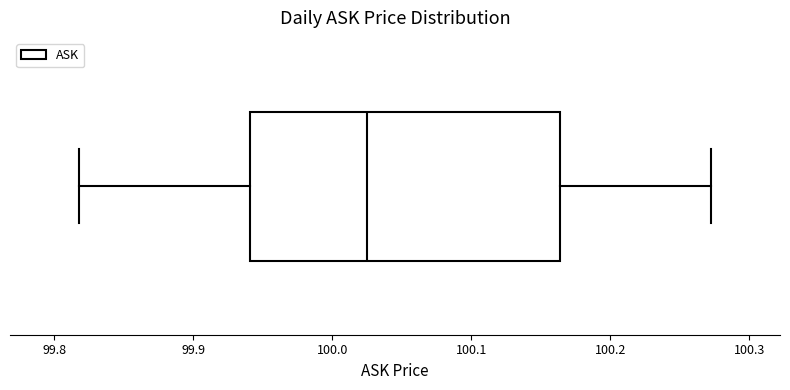

Transcribe this box plot: give where the median line is, the range the box spans, and where the two whiskers end, as read against the x-axis. The values are not printed on the chart, so give them approximately, as read against the axis.

median 100.02, box 99.94 to 100.16, whiskers 99.82 to 100.27